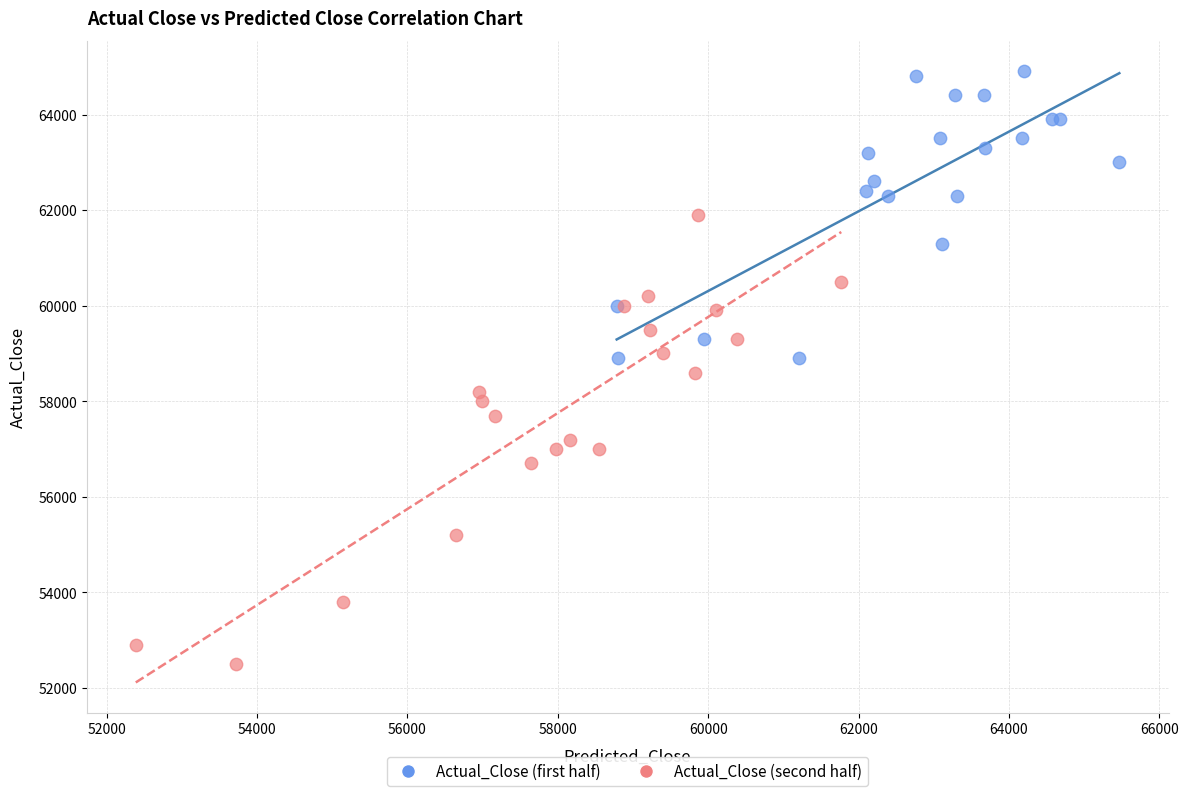

Which series reaches the maximum Y coordinate?

Actual_Close (first half)